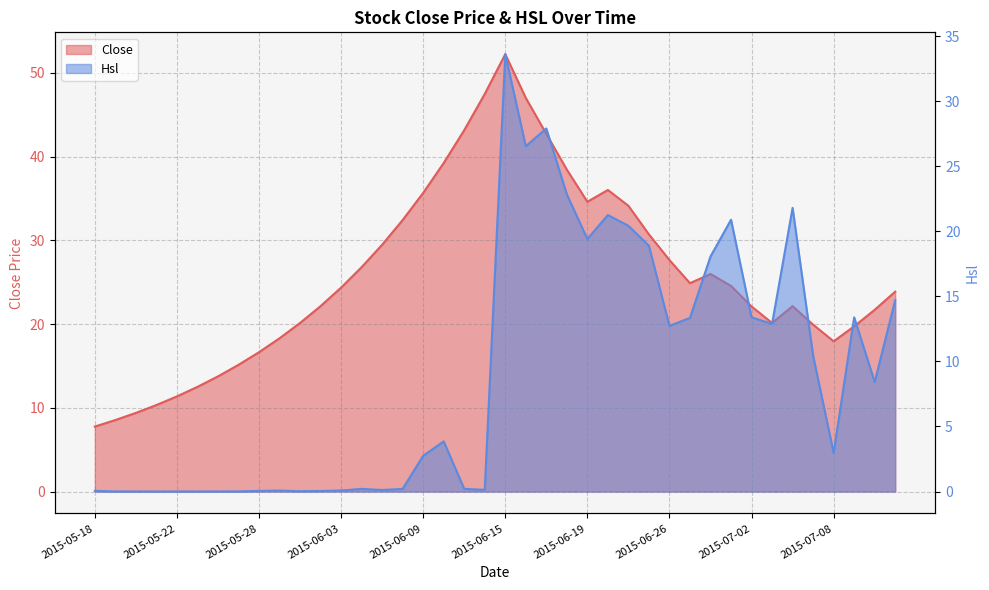

True or false: Close and Hsl intersect in this chart.

False